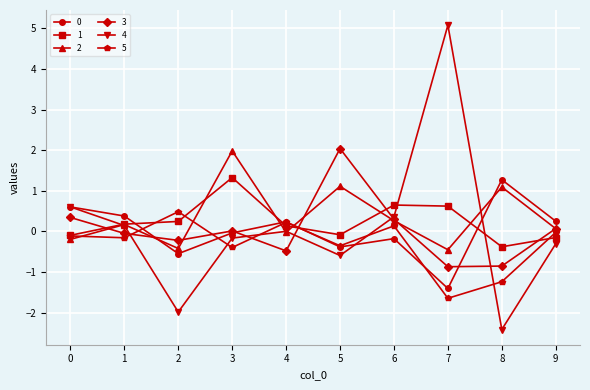

What is the value of the 2 point at the 8th from the left?

-0.5